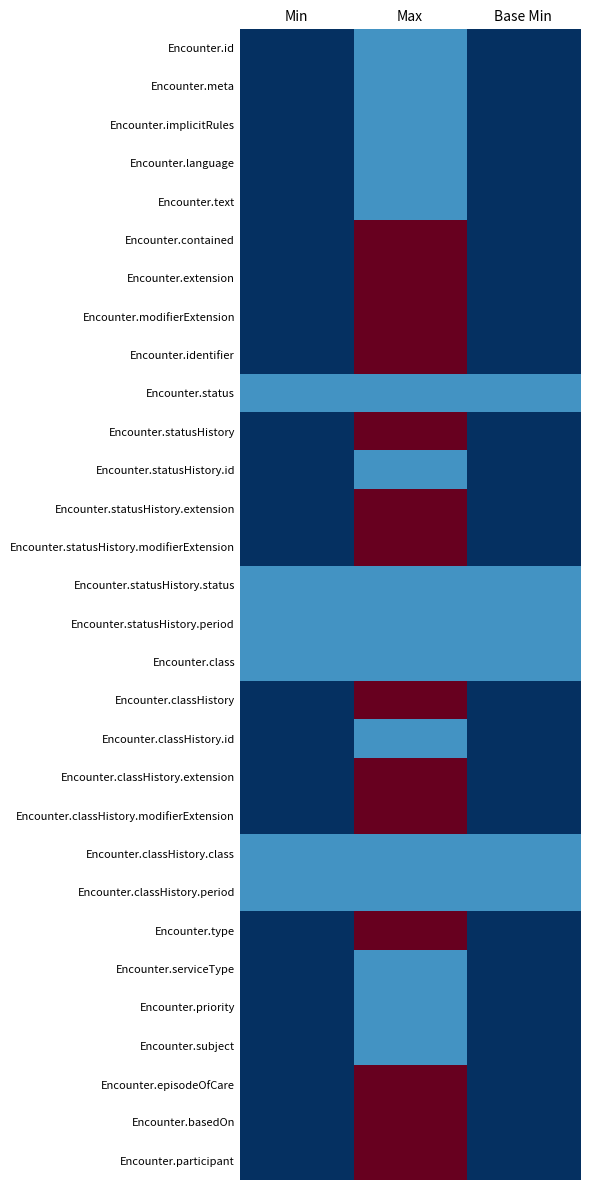

At which category is the sum across all series the highest?

Max